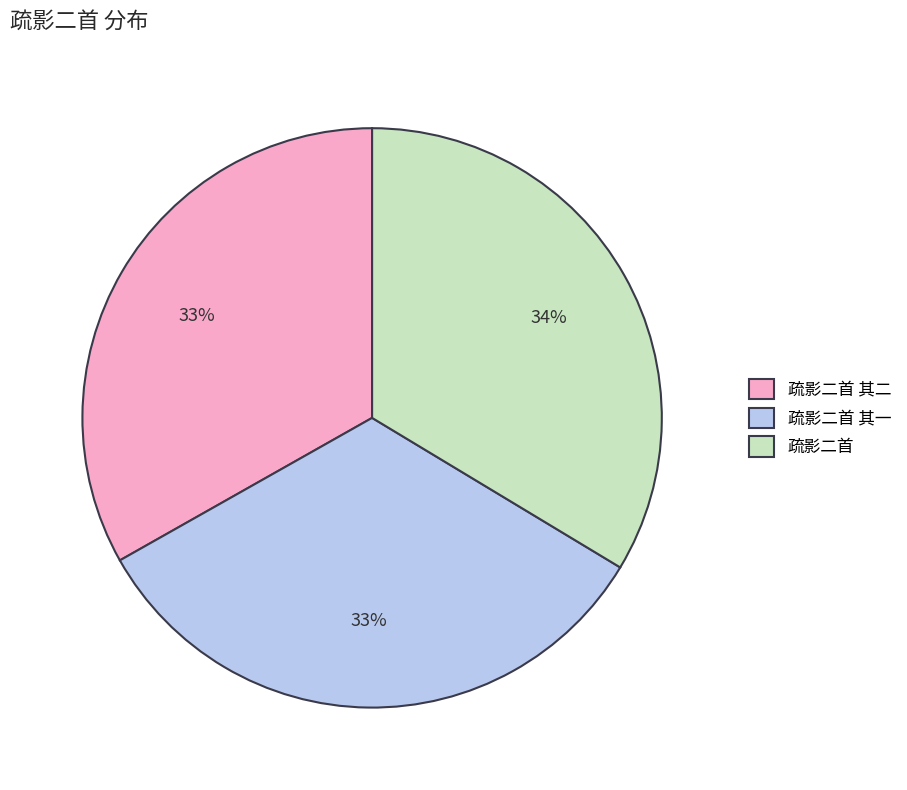

The 疏影二首 其二 slice represents 25% of the pie. True or false?

False